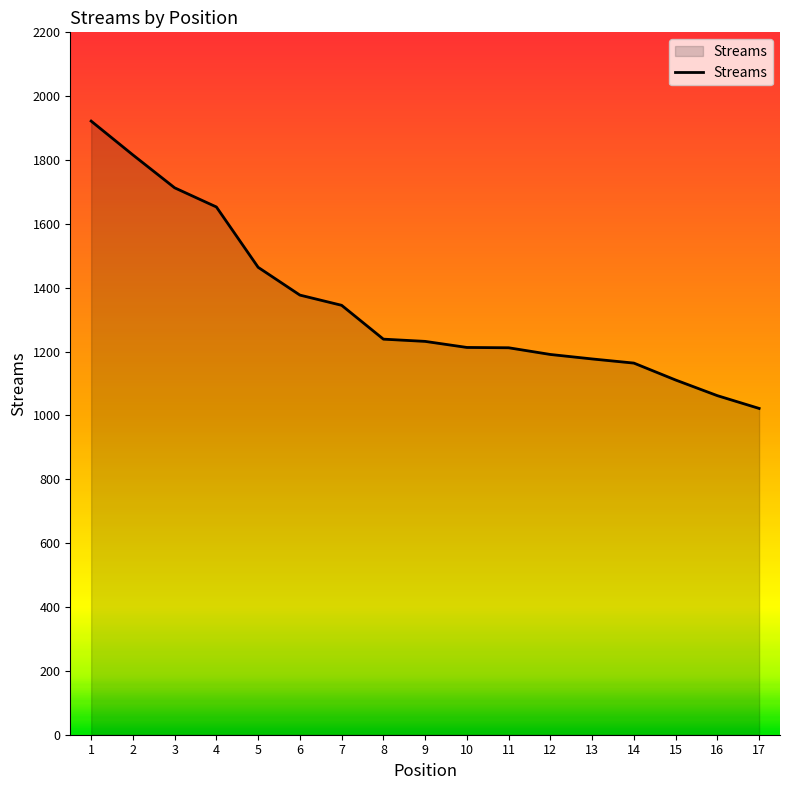

Where is the data nearest to the value 1472?

5